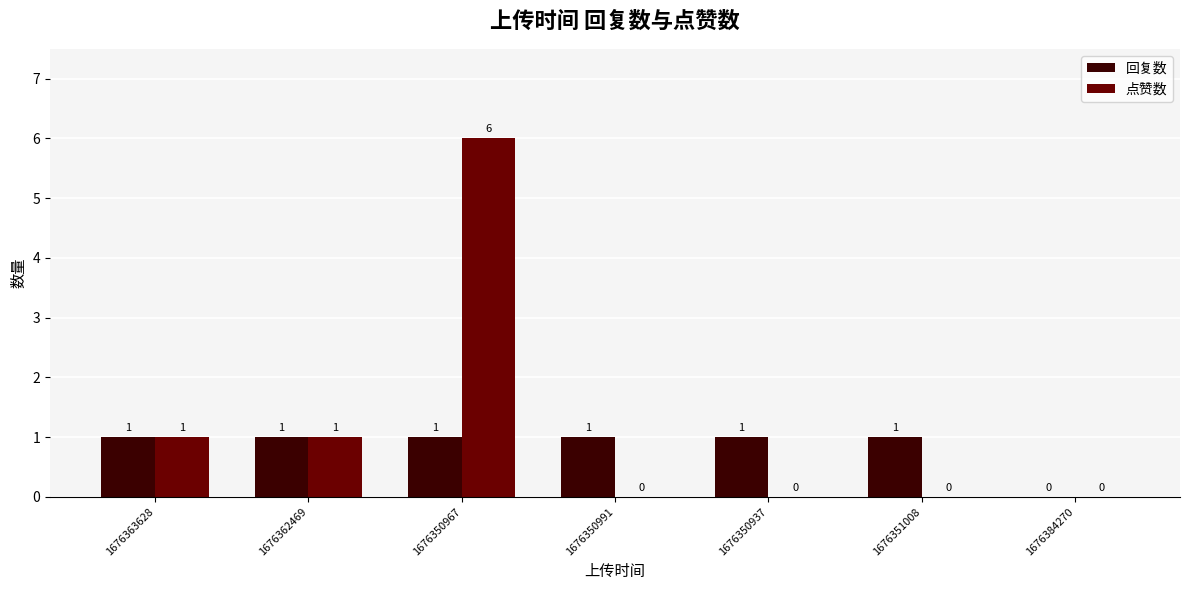

Is it true that 回复数 equals 1 at 1676350967?

True